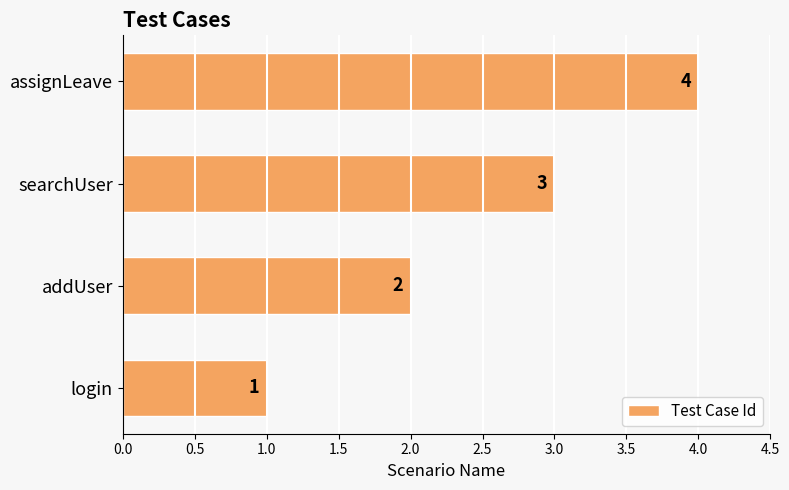

The value at searchUser is 5. True or false?

False